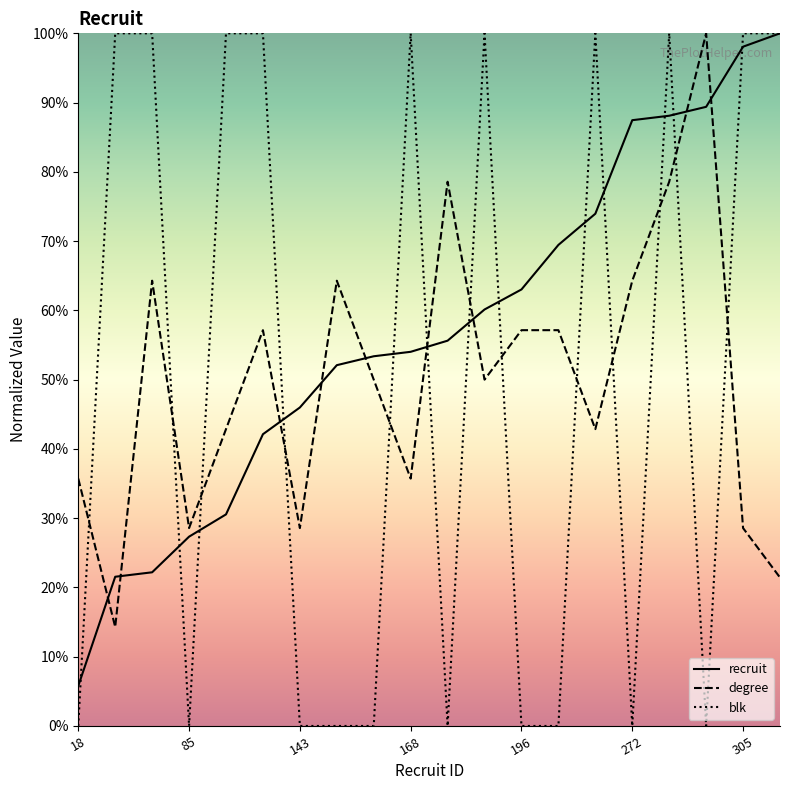

What is the difference between the recruit values at 69 and 196?

40.8